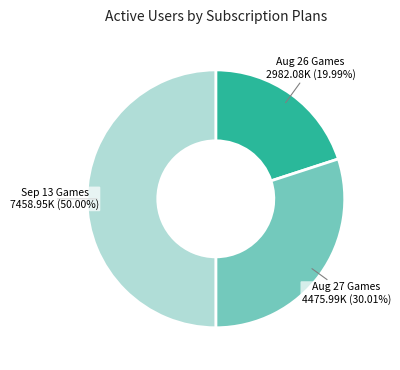

How many slices are in this pie chart?

3